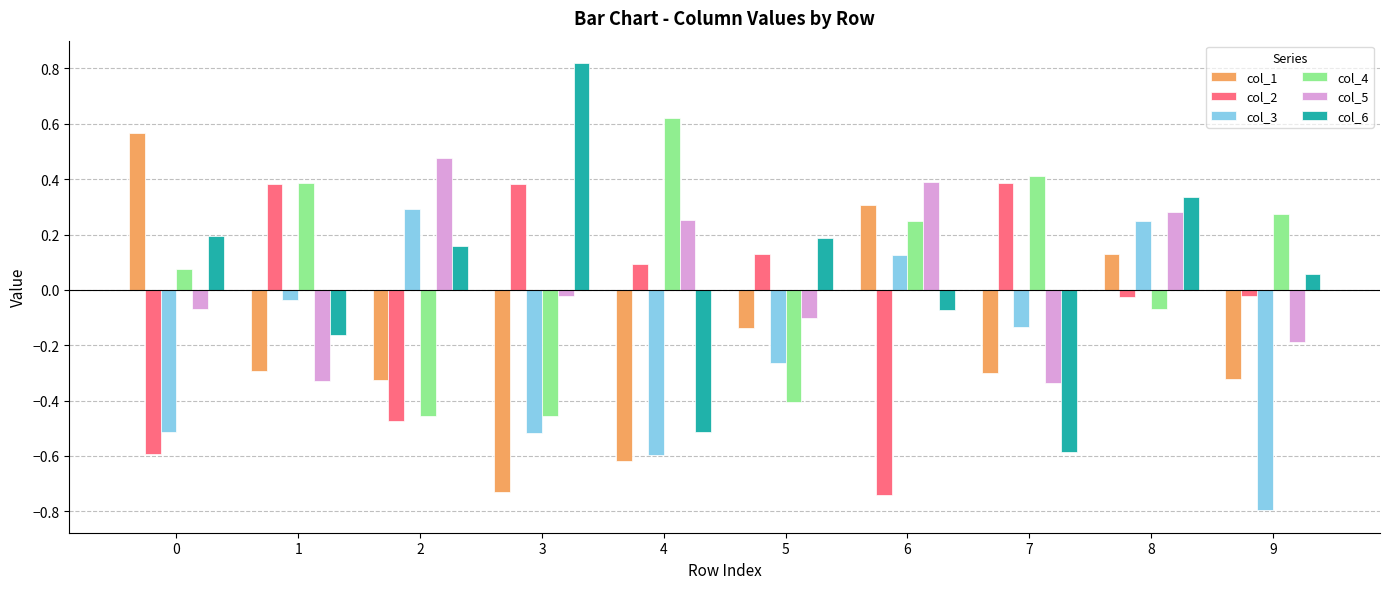

At how many categories does at least one series exceed 0?

10